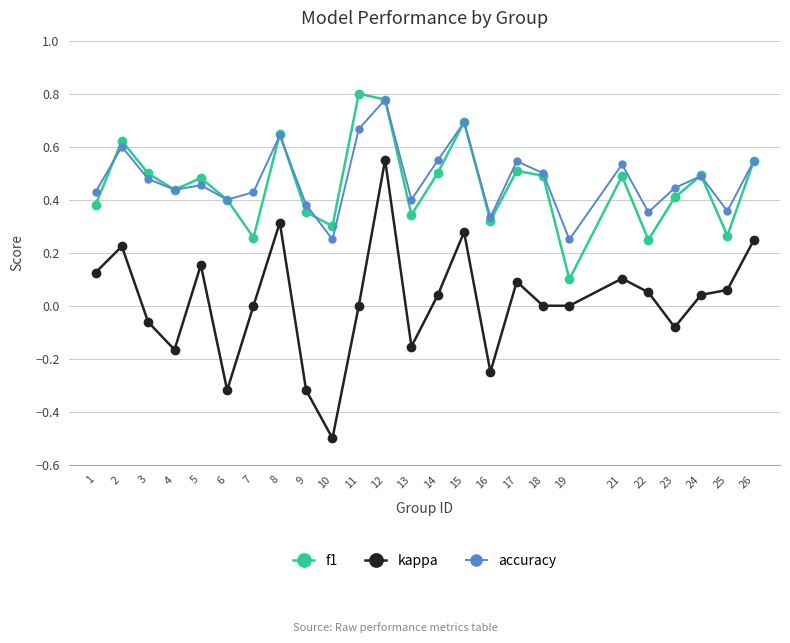

What is the sum of all f1 values?

11.4